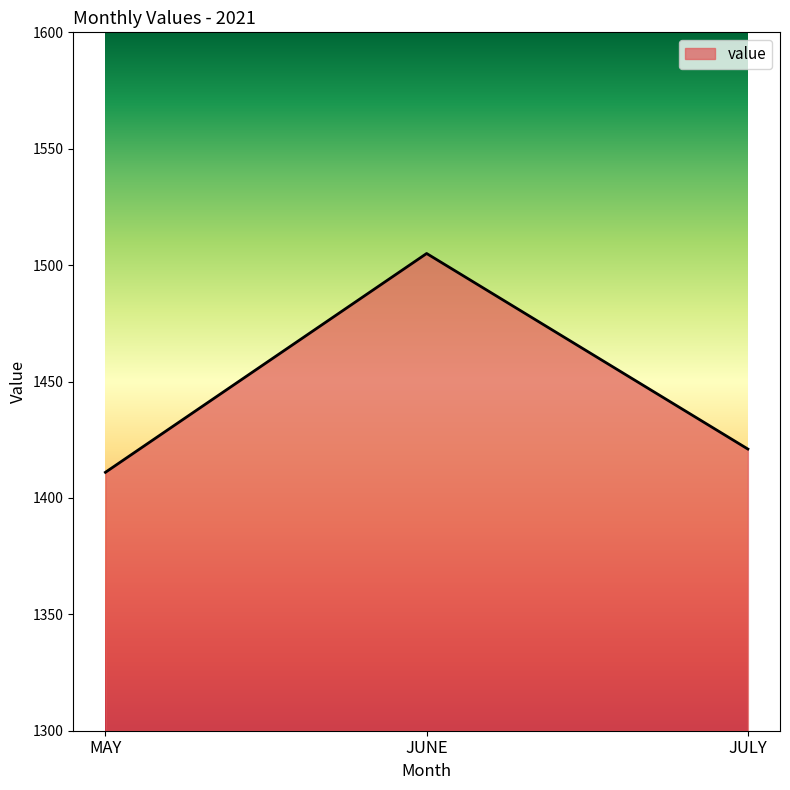

Rank the categories by value from lowest to highest.

MAY, JULY, JUNE